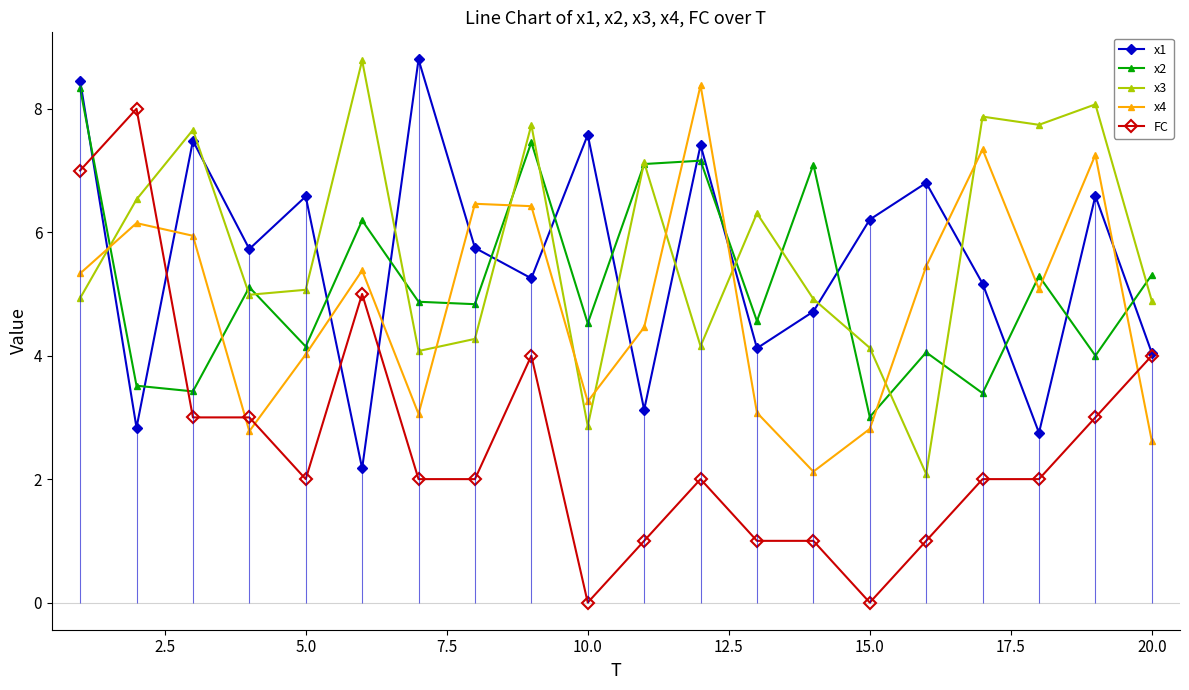

True or false: FC and x2 intersect in this chart.

True